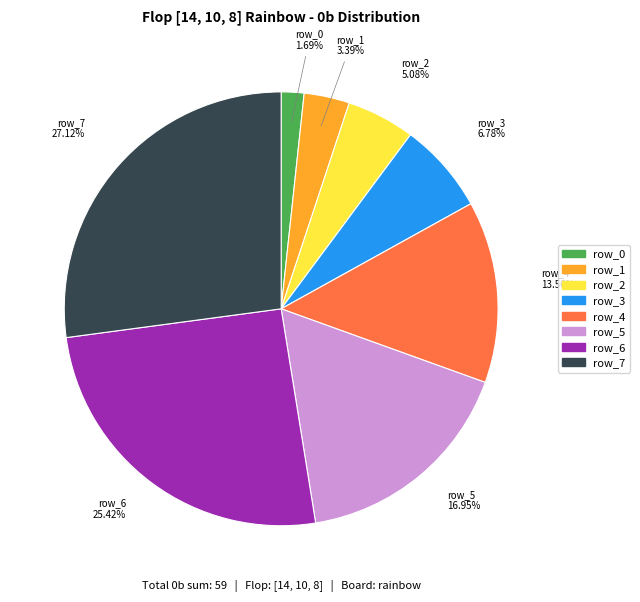

How many slices are in this pie chart?

8